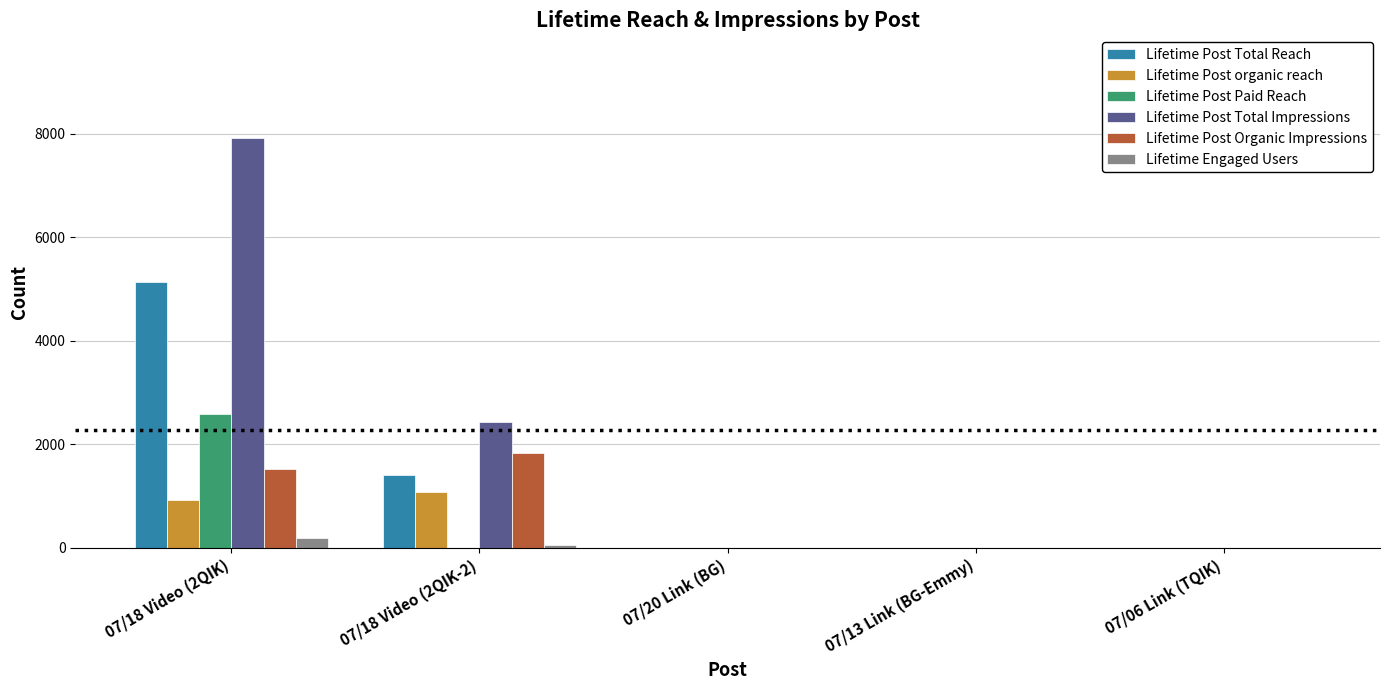

What is the difference between the Lifetime Post Total Impressions values at 07/13 Link (BG-Emmy) and 07/18 Video (2QIK)?

7925